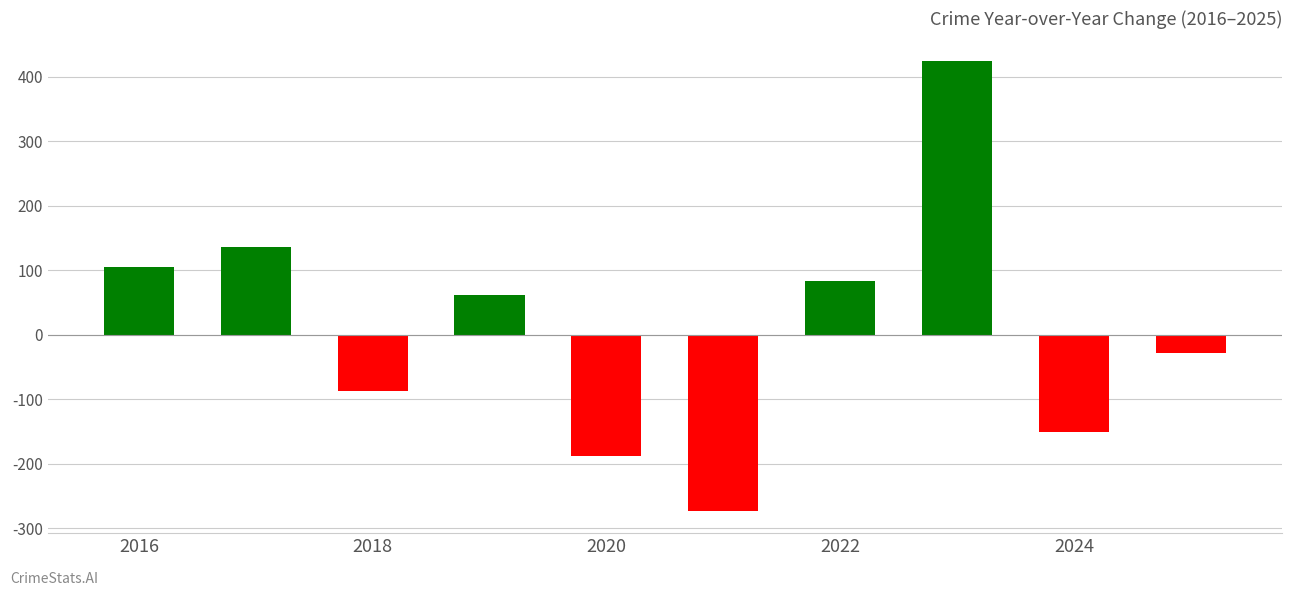

What is the difference between the second highest and minimum values?

408